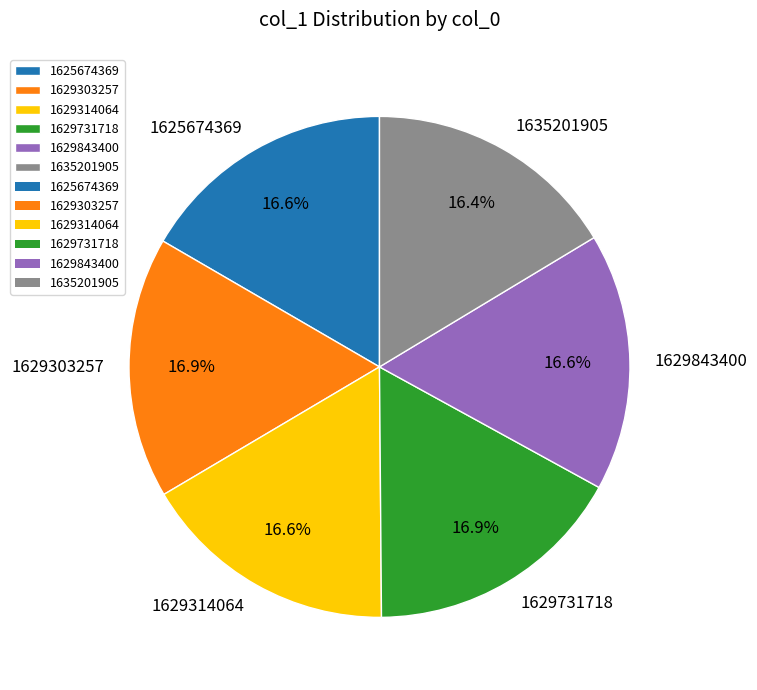

What portion of the pie excludes 1625674369?

83.4%